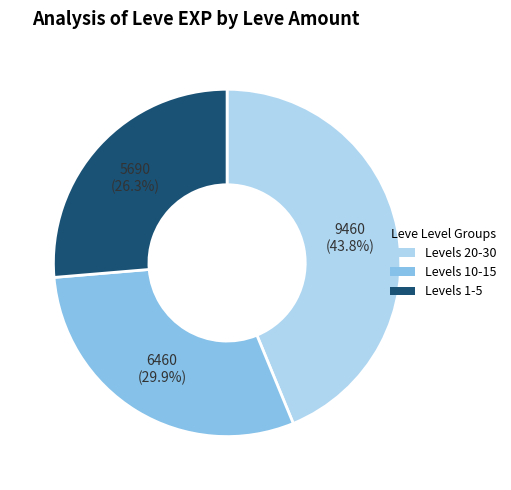

Count the number of slices in the pie.

3